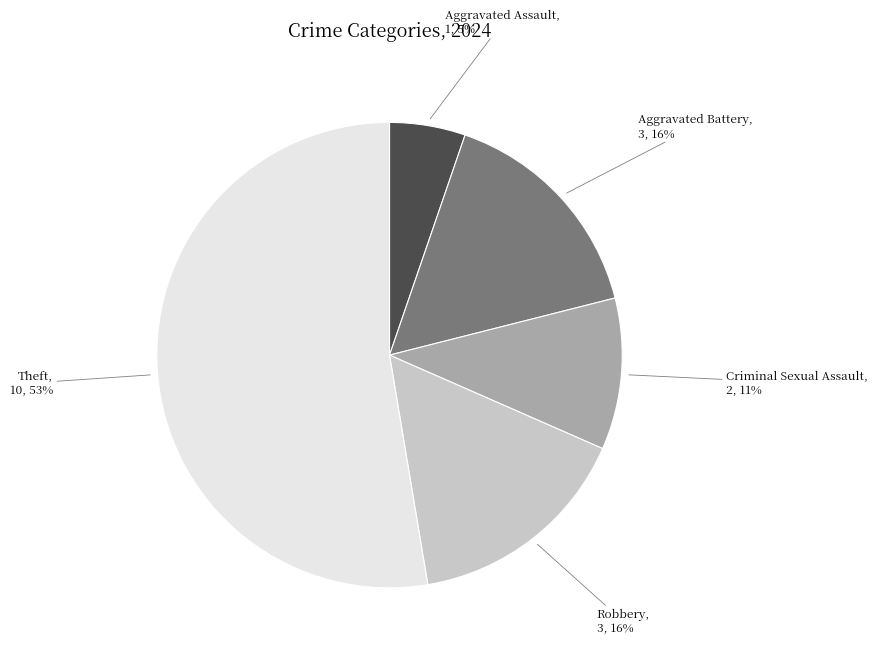

Count the number of slices in the pie.

5